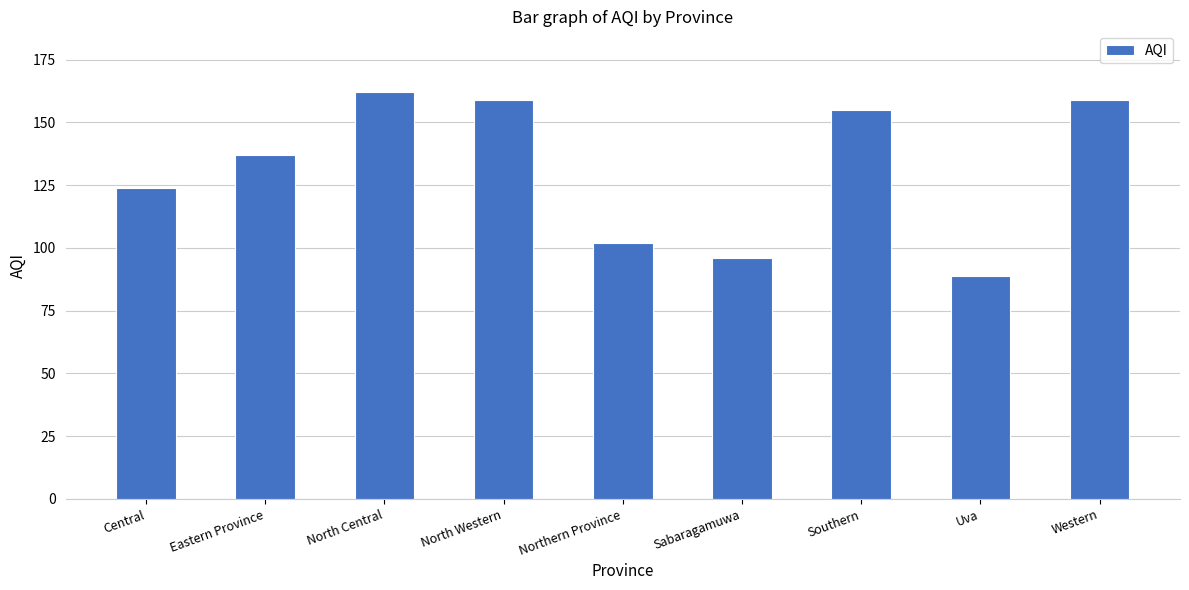

Are the bars horizontal?

No